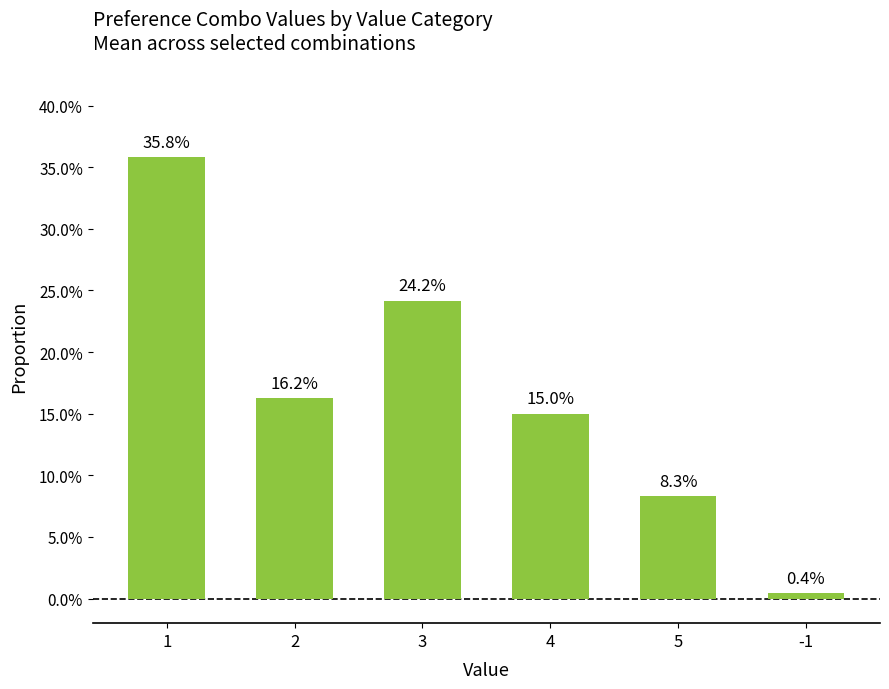

Reading right to left, list all the values displayed in this chart.

0.0	0.1	0.1	0.2	0.2	0.4